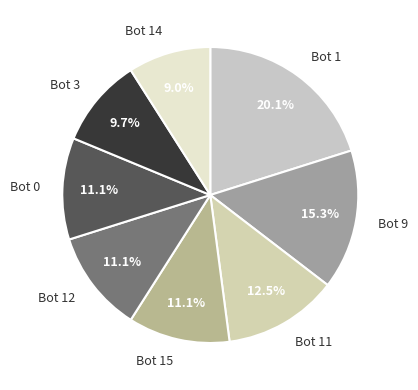

To the nearest percent, what is the difference between the largest and smallest slice percentages?

11%